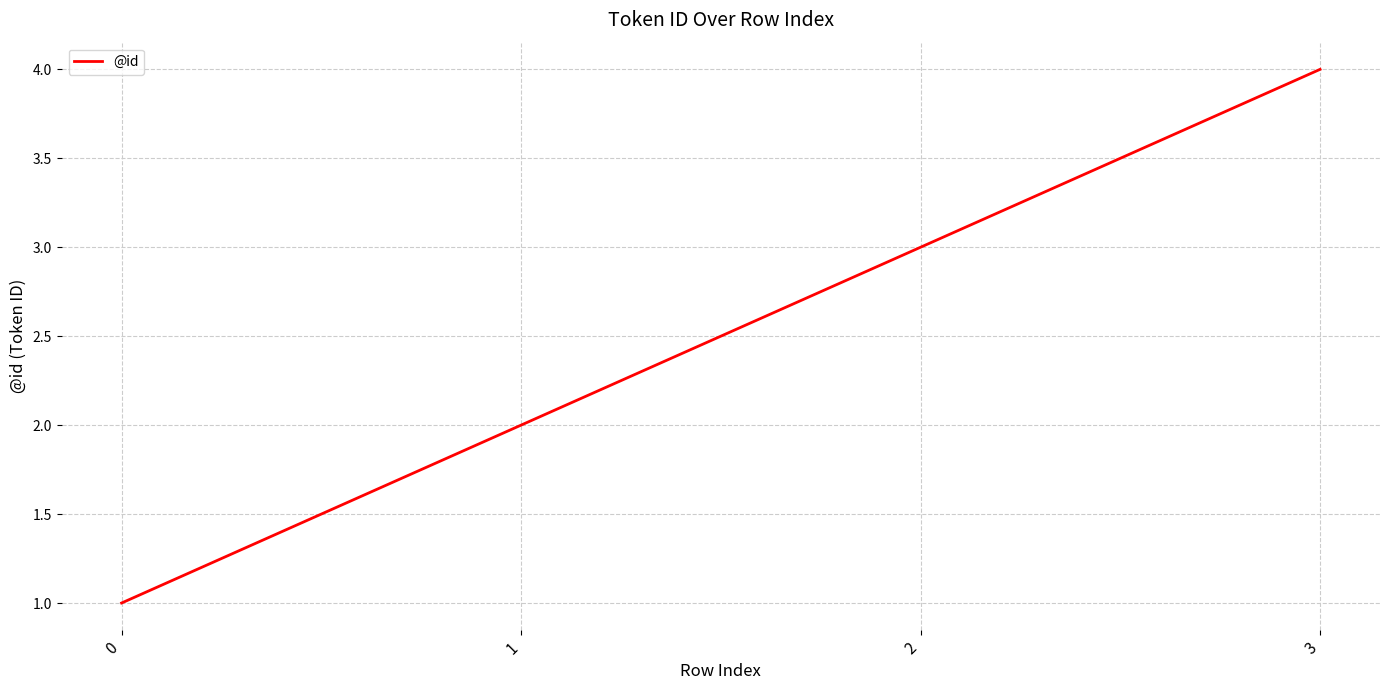

Approximately how many times larger is the value at 1 compared to 3?

0.5